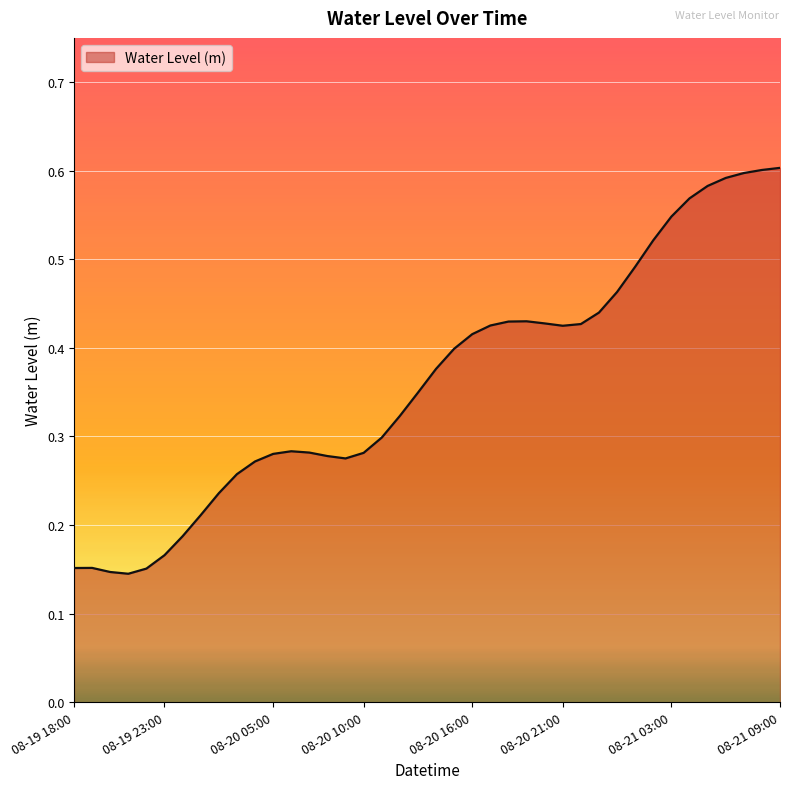

How many categories are shown in the chart?

40